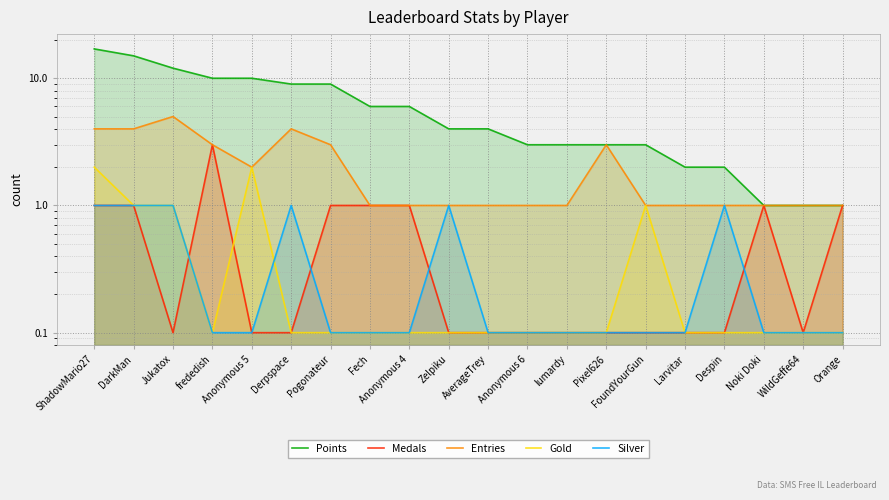

Which series has the largest total across all categories?

Points